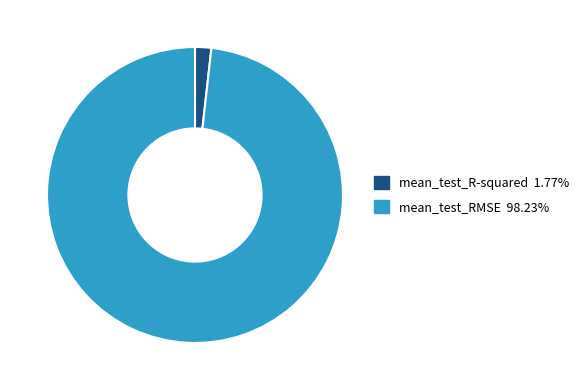

Rank the categories by value from lowest to highest.

mean_test_R-squared, mean_test_RMSE